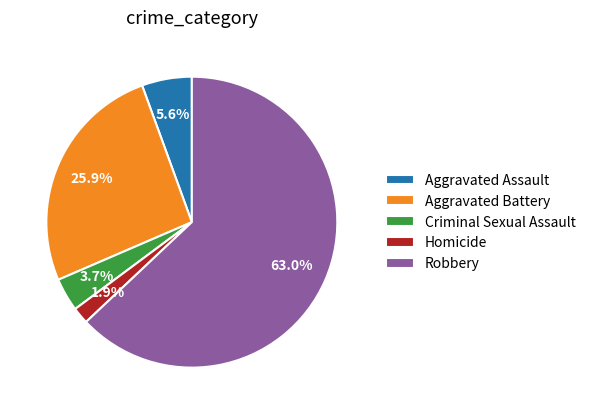

To the nearest percent, what is the difference between the largest and smallest slice percentages?

61%